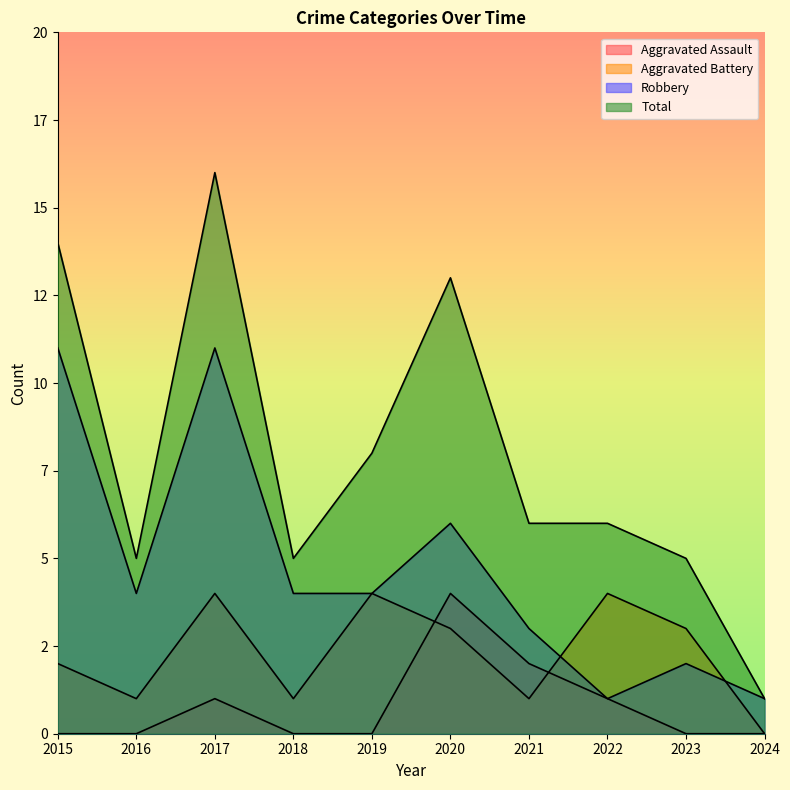

Reading left to right, what are all the values shown in this chart?

Aggravated Assault: 0	0	1	0	0	4	2	1	0	0
Aggravated Battery: 2	1	4	1	4	3	1	4	3	0
Robbery: 11	4	11	4	4	6	3	1	2	1
Total: 14	5	16	5	8	13	6	6	5	1